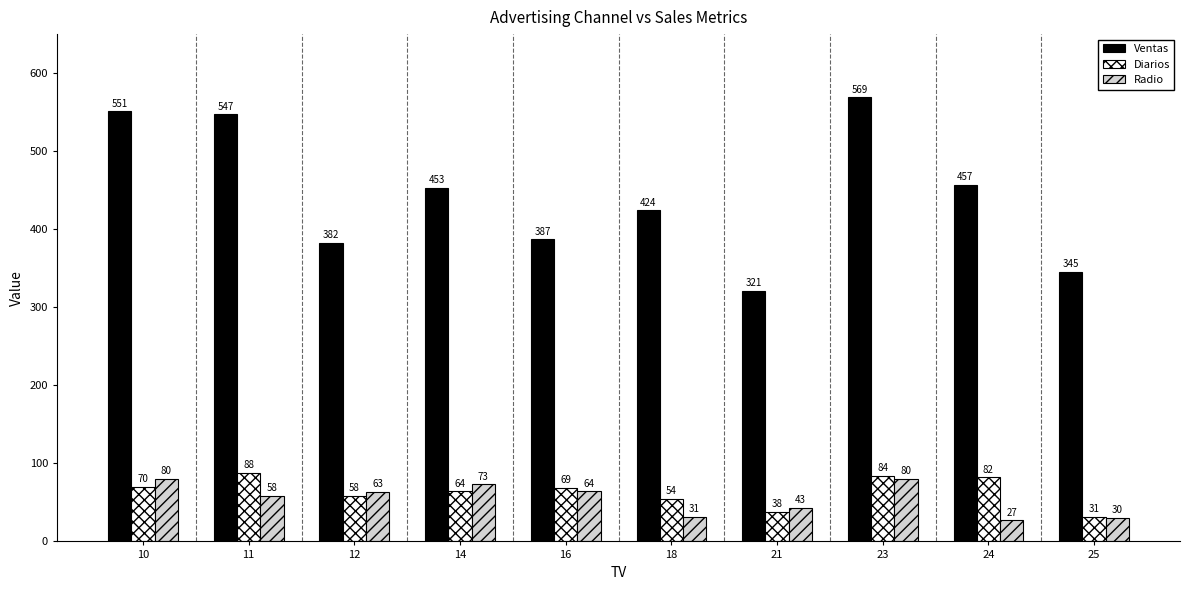

Which category has the highest value in the Ventas series?

23